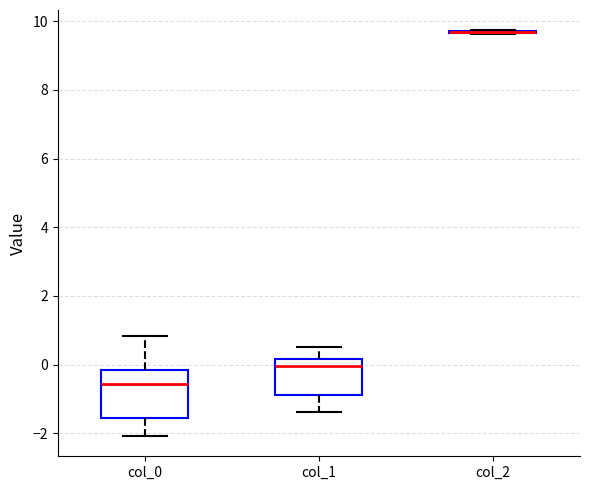

Comparing the boxes themselves (not the whiskers), which one is the tallest?

col_0